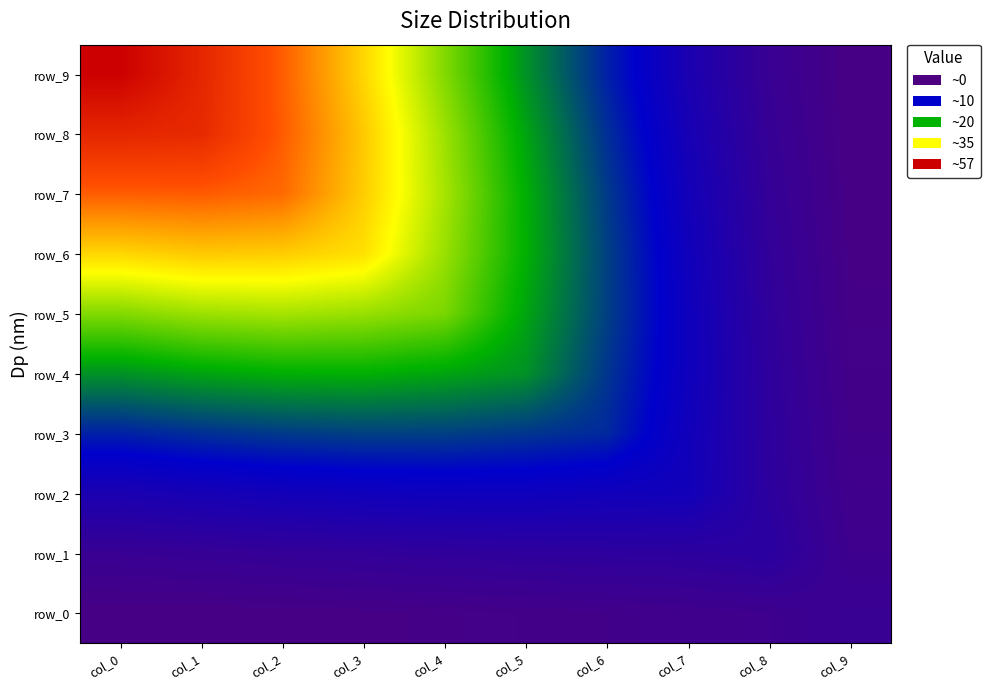

How many series are shown in this chart?

10